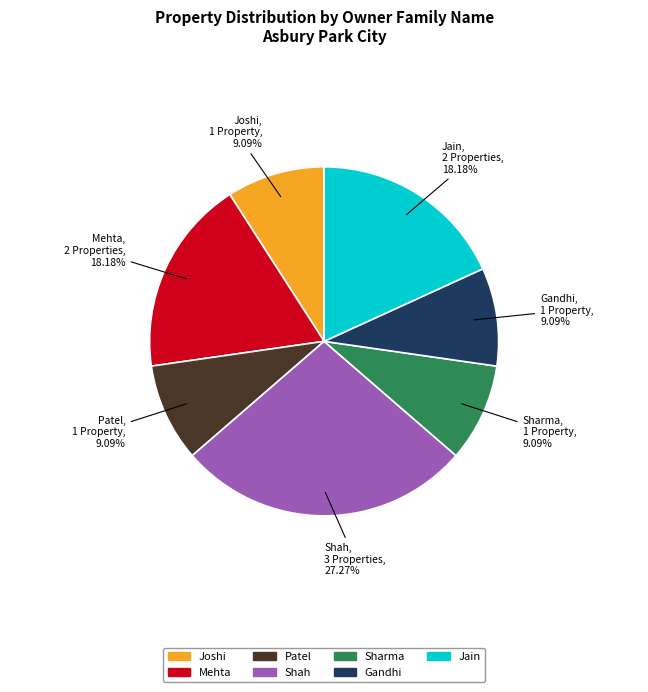

Is there a majority slice in this chart?

No